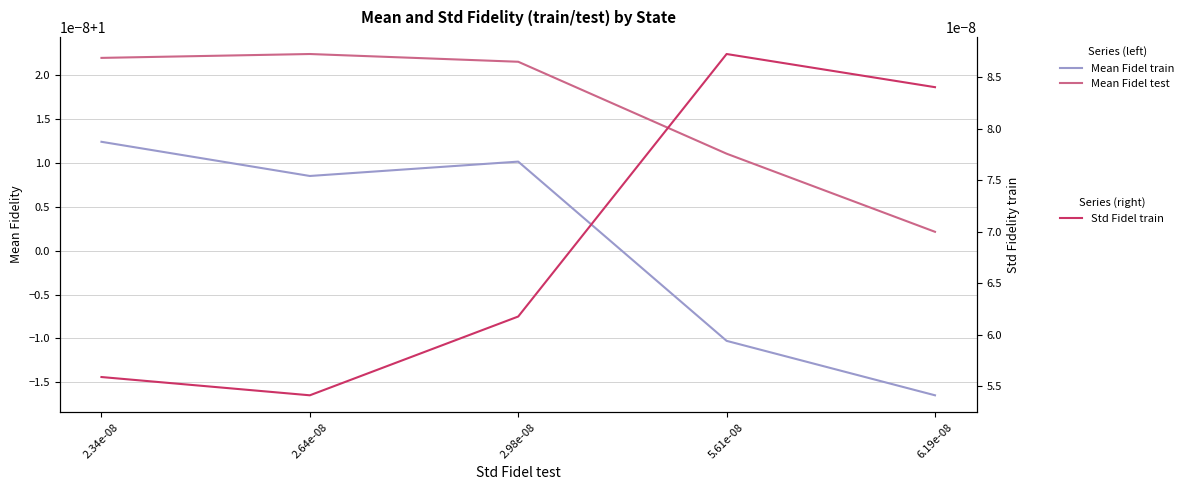

At which category is the sum across all series the highest?

2.98e-08